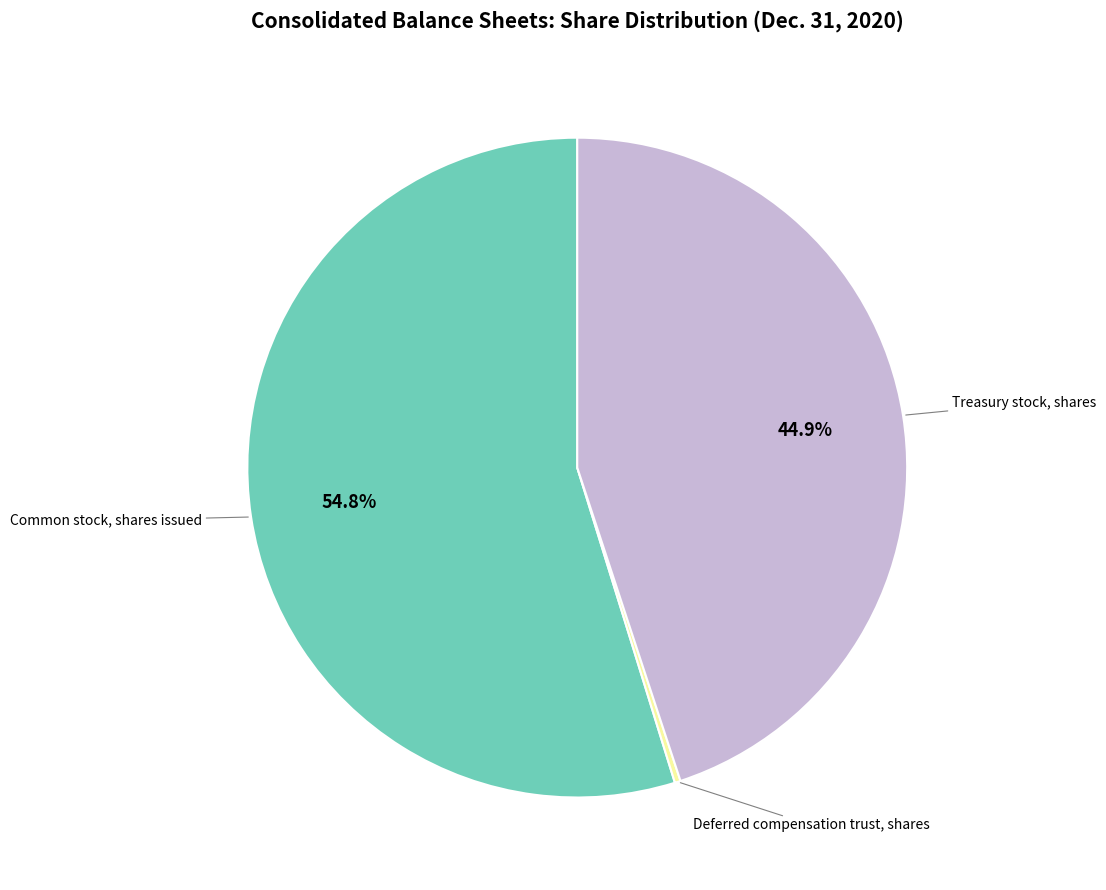

Is there any slice that represents more than half of the pie?

Yes